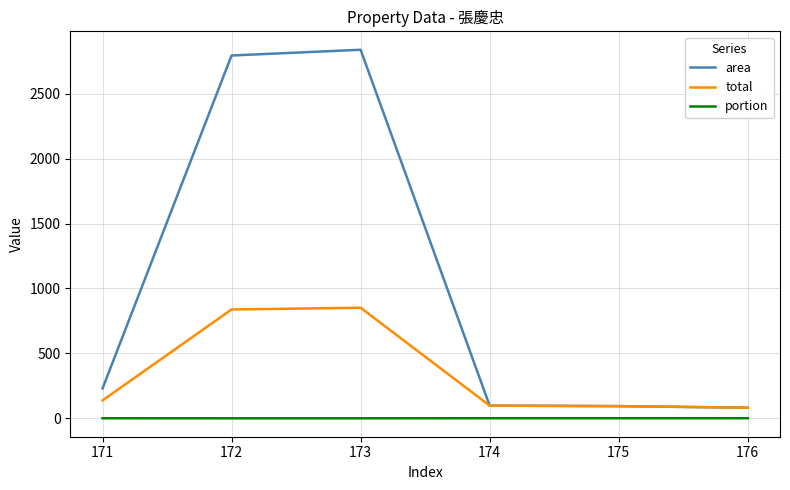

The area series shows 345.5 at 171. True or false?

False